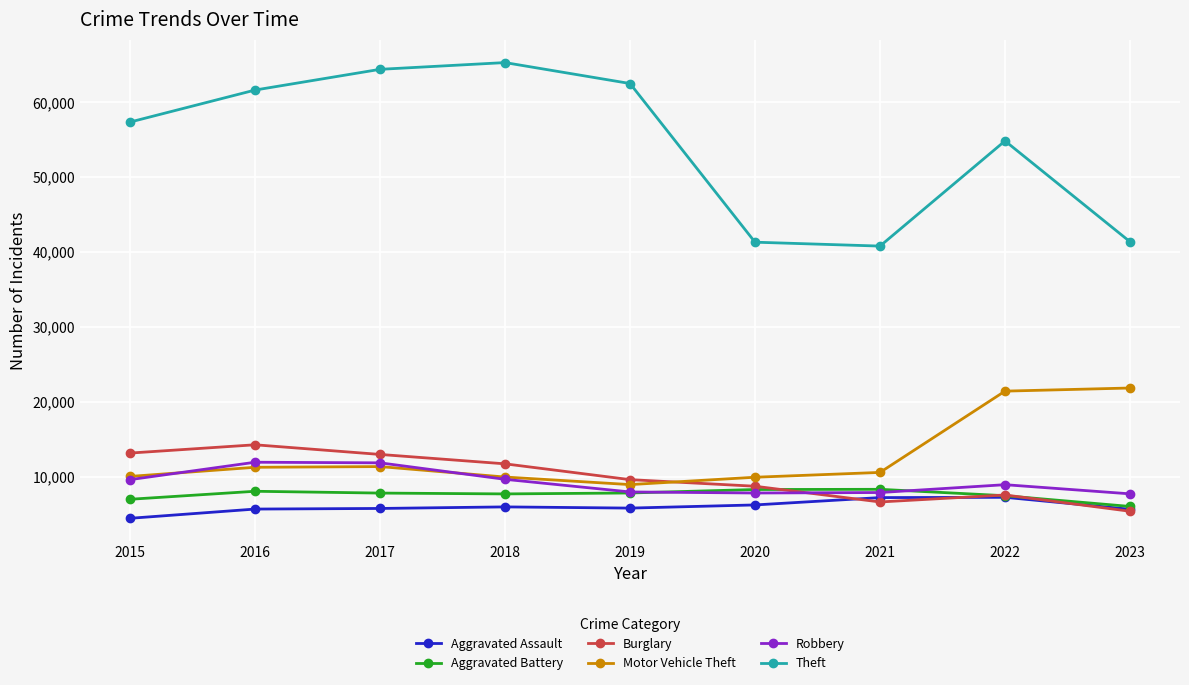

Which series has the largest total across all categories?

Theft